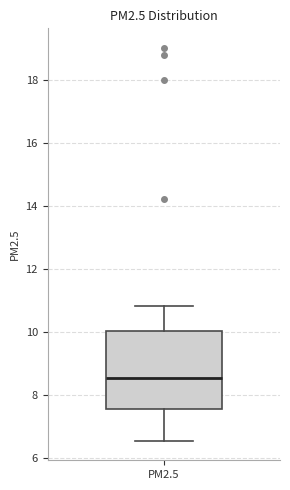

Transcribe this box plot: give where the median line is, the range the box spans, and where the two whiskers end, as read against the y-axis. The values are not printed on the chart, so give them approximately, as read against the axis.

median 8.6, box 7.6 to 10.0, whiskers 6.6 to 10.8